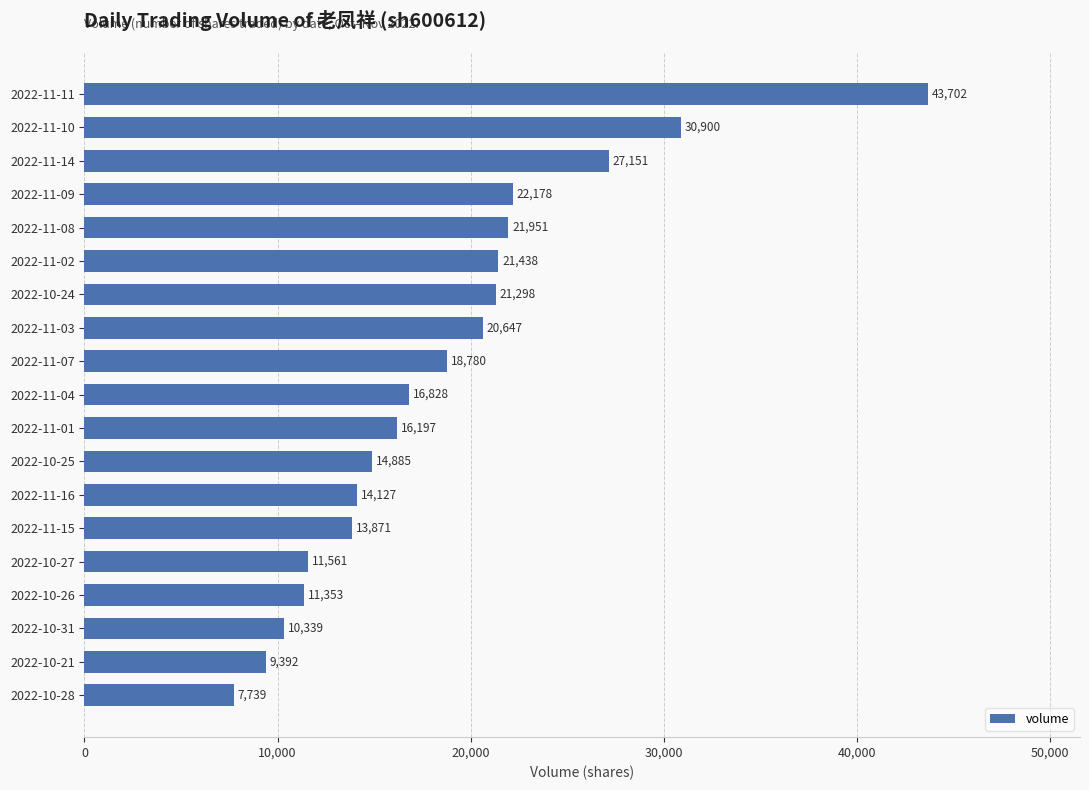

Where is the data nearest to the value 25720?

2022-11-14